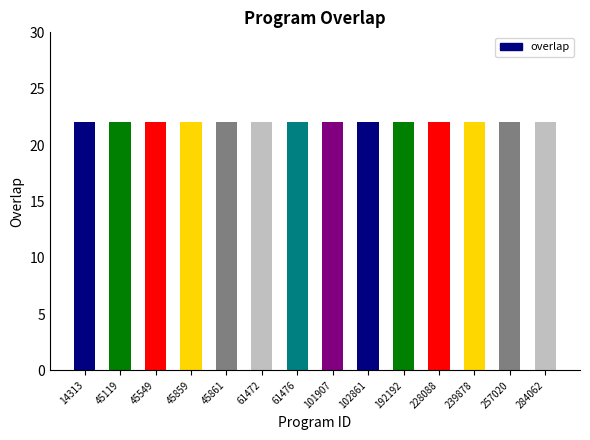

What is the average value?

22